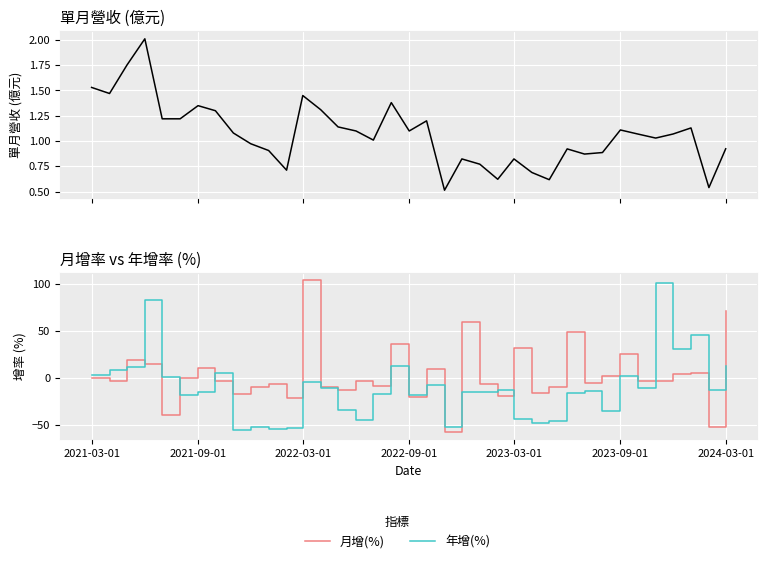

The value of 月增(%) at 2021-03-01 is -0.5. True or false?

False